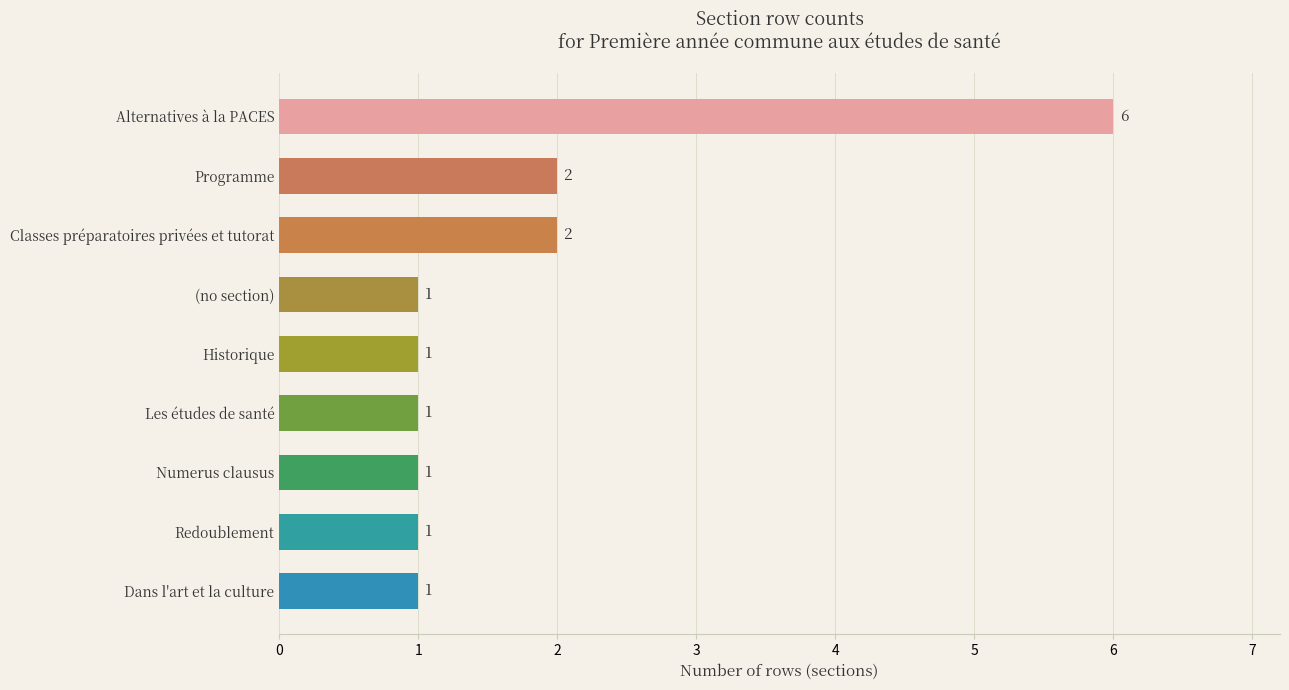

True or false: the data shows 1 at Historique.

True